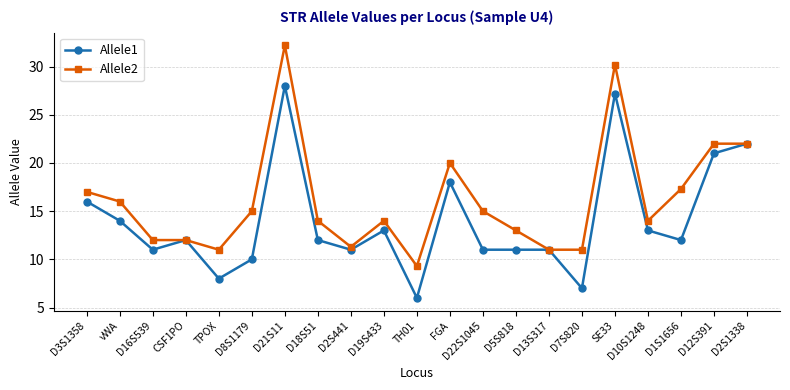

What is the minimum value shown in the chart?

6.0